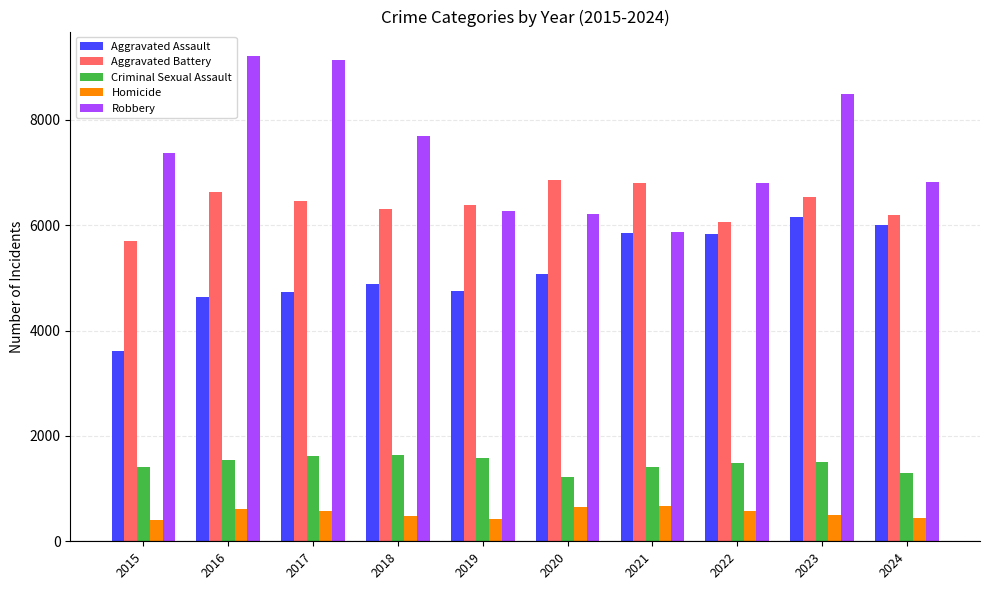

What value does the Homicide series have at 2018, to the nearest 10?

480